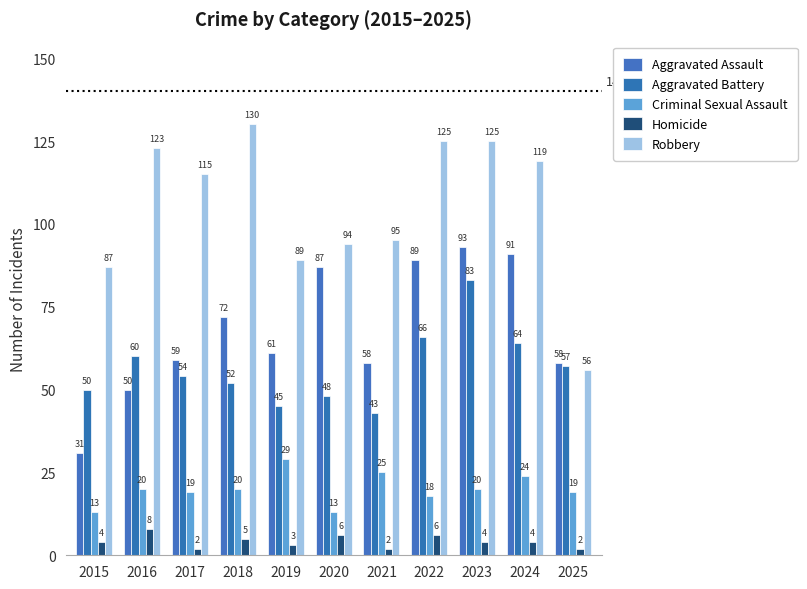

What is the difference between the maximum and minimum values in the Aggravated Assault series?

62